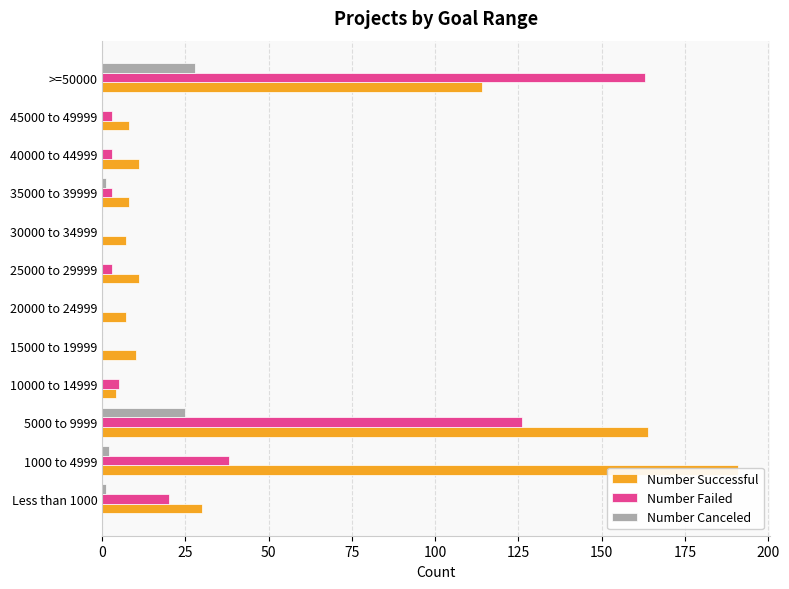

What is the average value of the Number Canceled series?

5